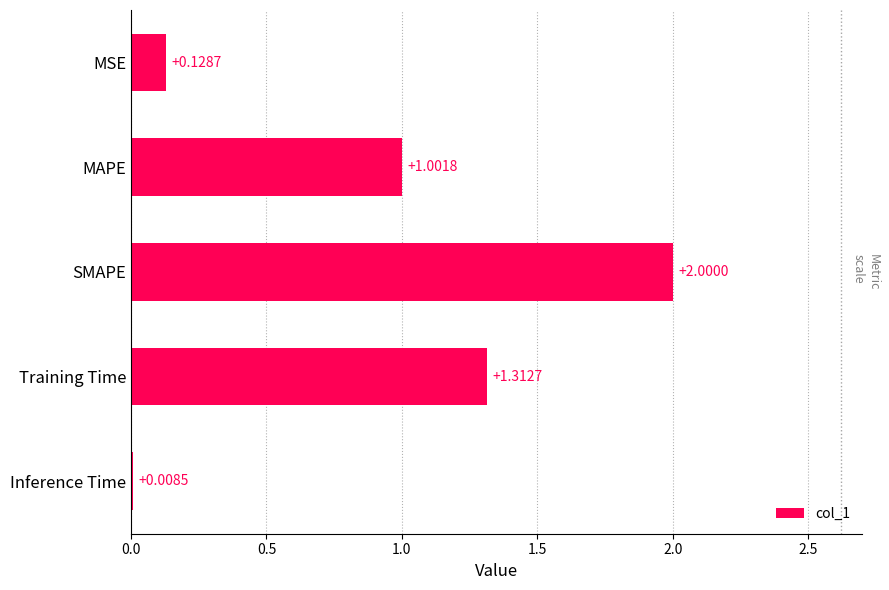

Which category has the highest value across all series?

SMAPE